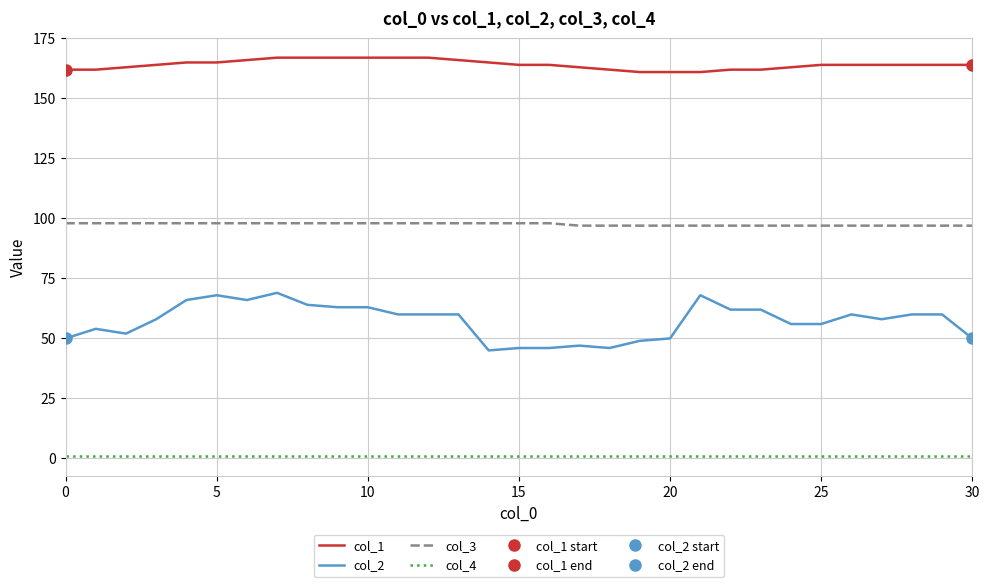

Is it true that col_4 equals 1 at 12?

True